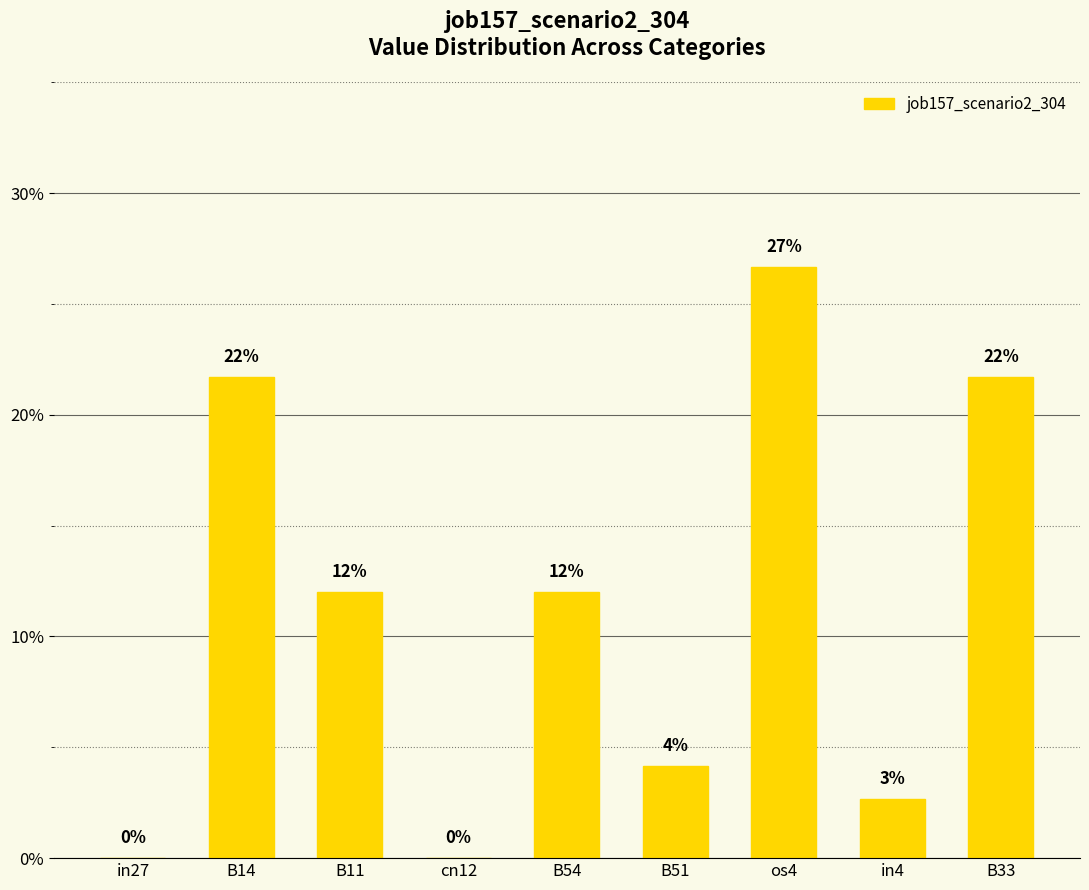

What position from the left is os4?

7